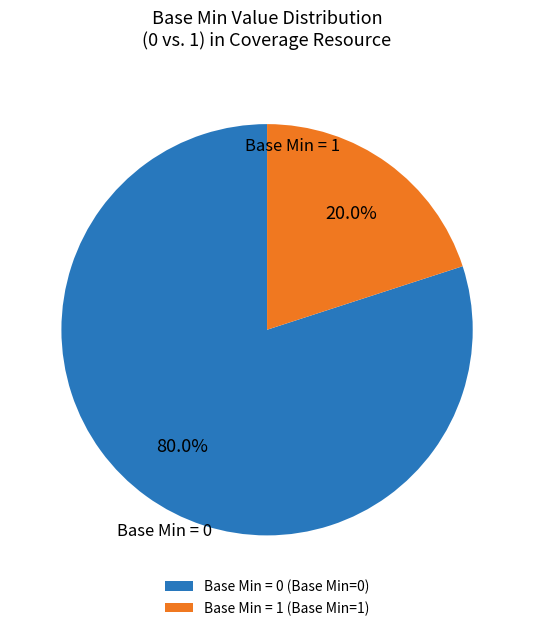

Combined, do Base Min = 0 (Base Min=0) and Base Min = 1 (Base Min=1) account for over 50%?

Yes